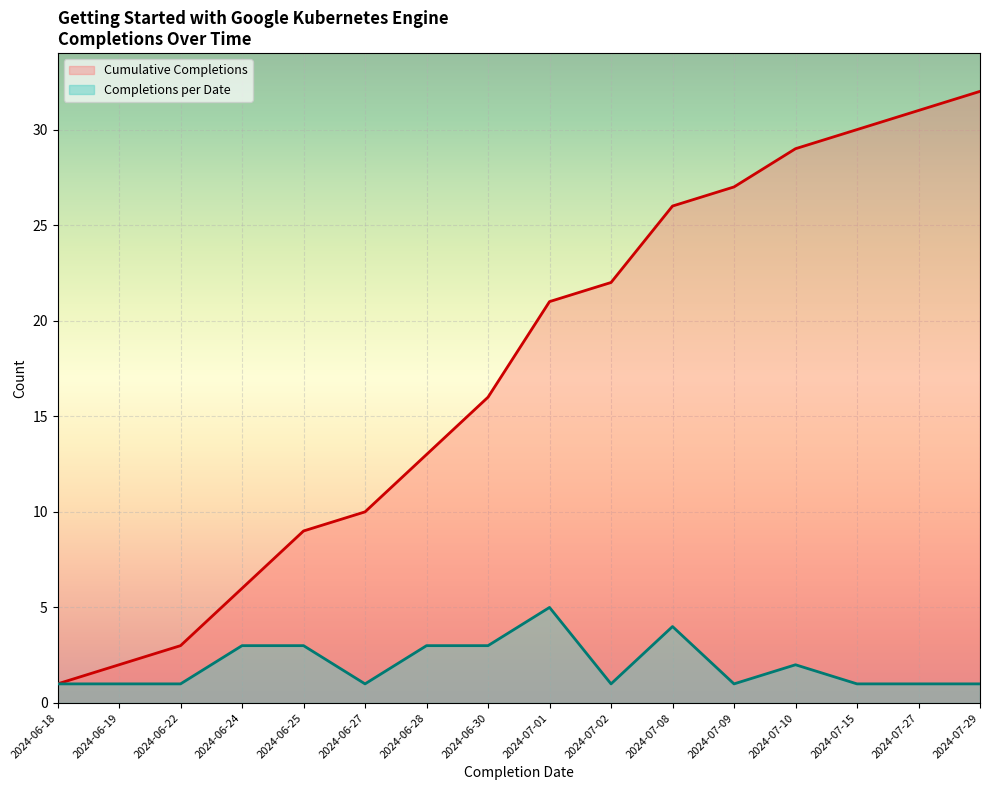

What is the difference between the highest and lowest values at 2024-06-28?

10